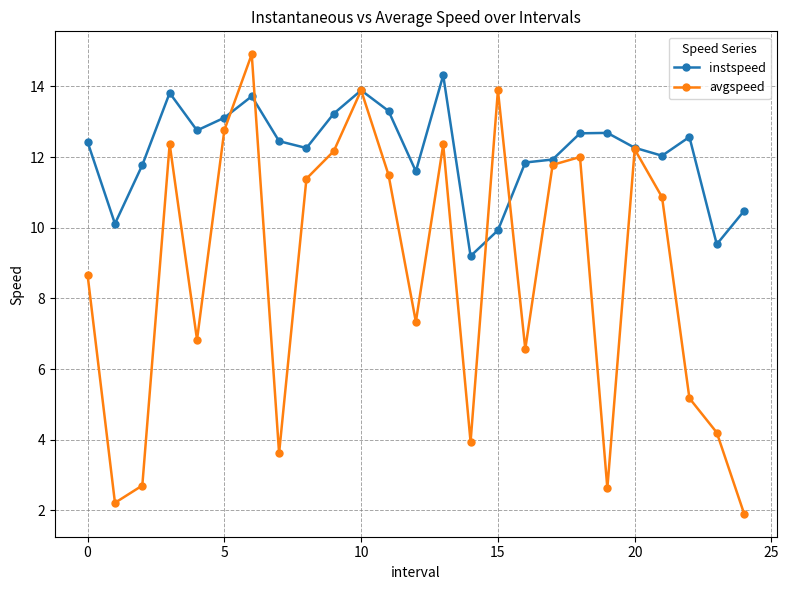

List the series in order of their peak value, highest first.

avgspeed, instspeed